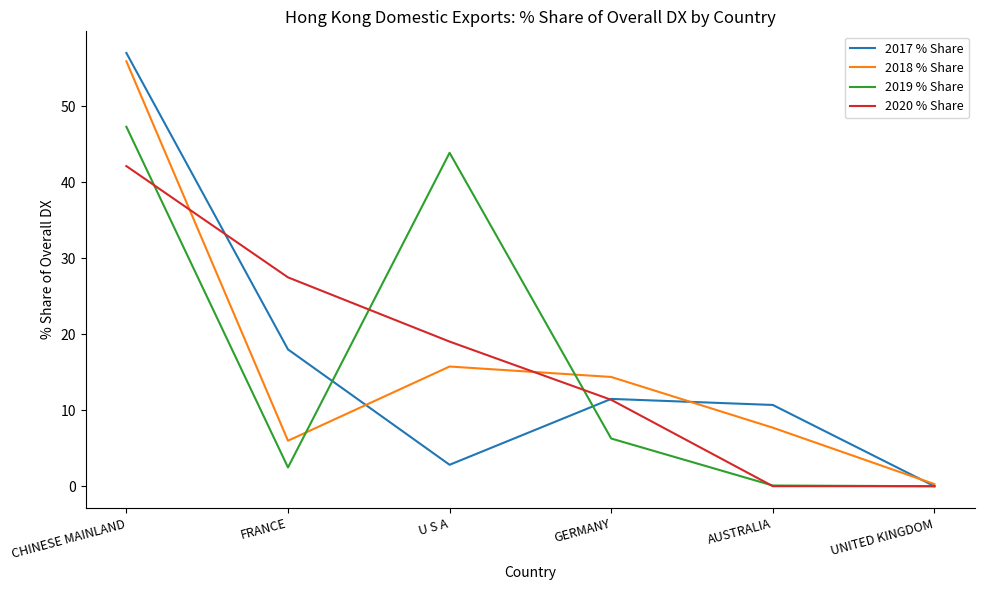

Is the value of 2017 % Share at FRANCE greater than the value of 2018 % Share at U S A?

Yes